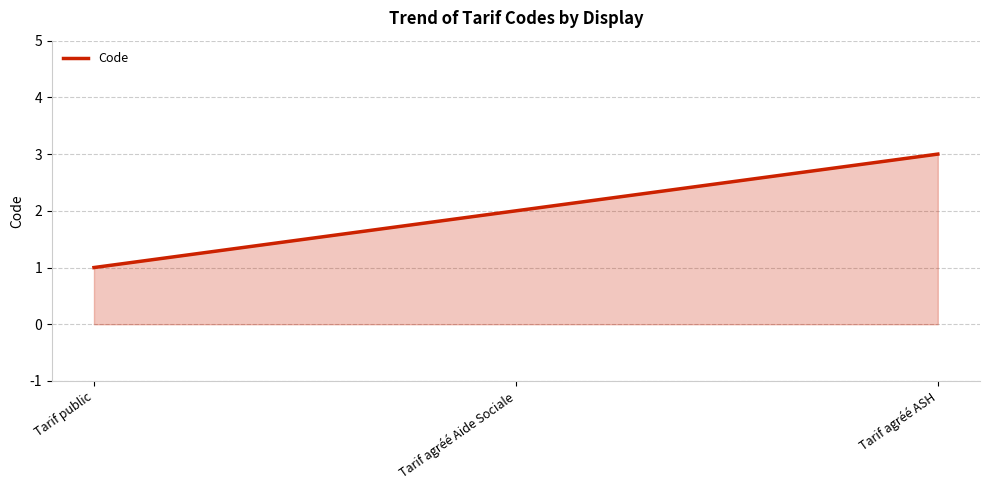

Reading right to left, extract all data points from this chart.

3	2	1